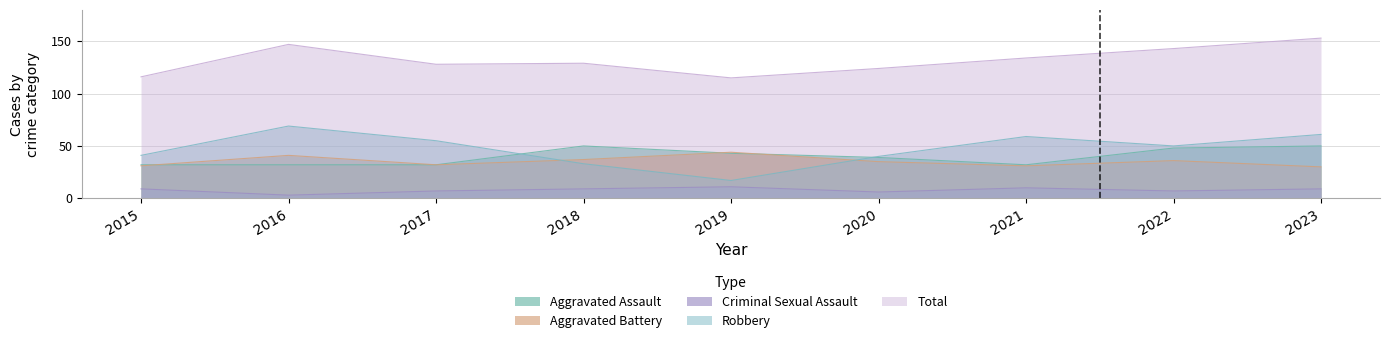

Is the value of Aggravated Assault at 2023 greater than the value of Total at 2022?

No